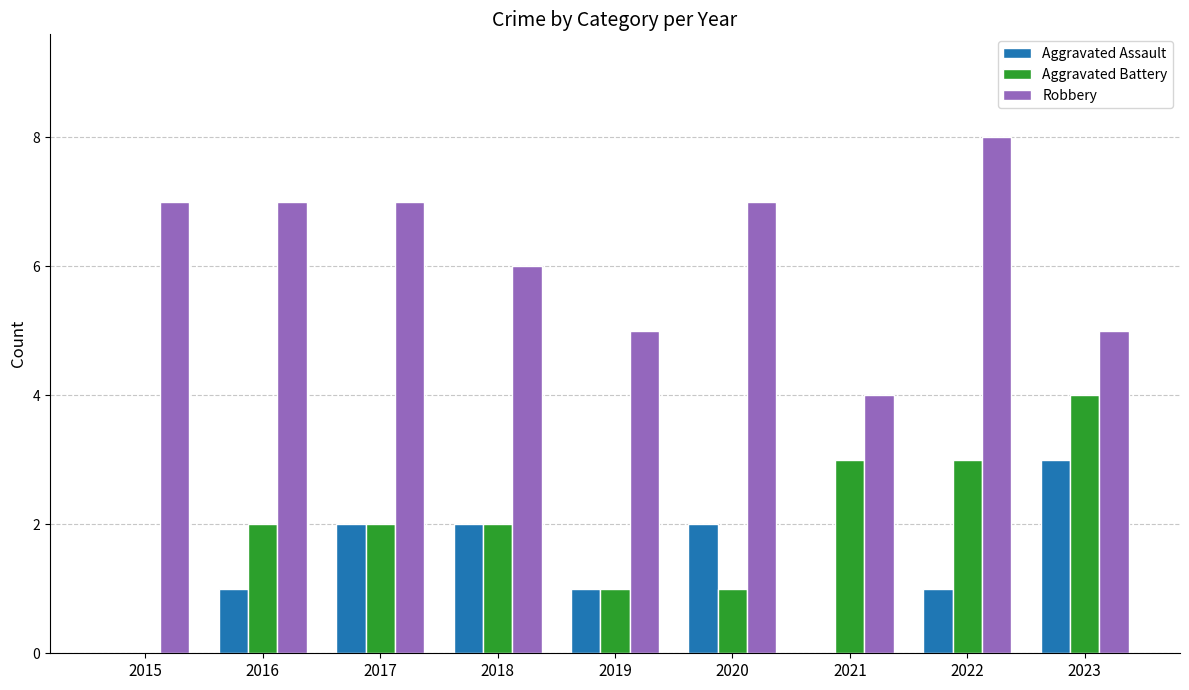

Which category has the highest value in the Aggravated Assault series?

2023